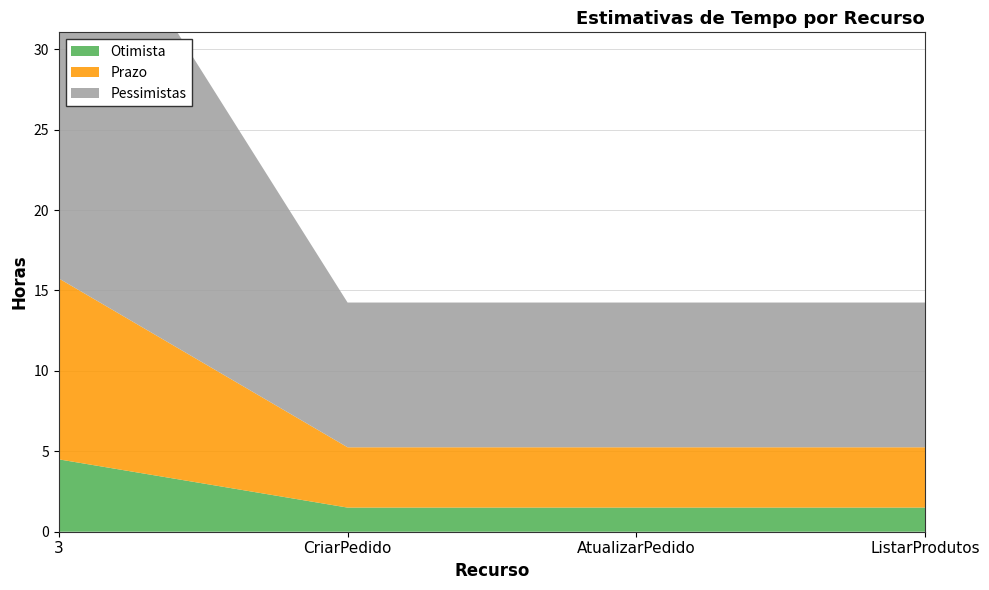

Reading left to right, extract all data points from this chart.

Otimista: 4.5	1.5	1.5	1.5
Prazo: 11.2	3.8	3.8	3.8
Pessimistas: 27.0	9.0	9.0	9.0